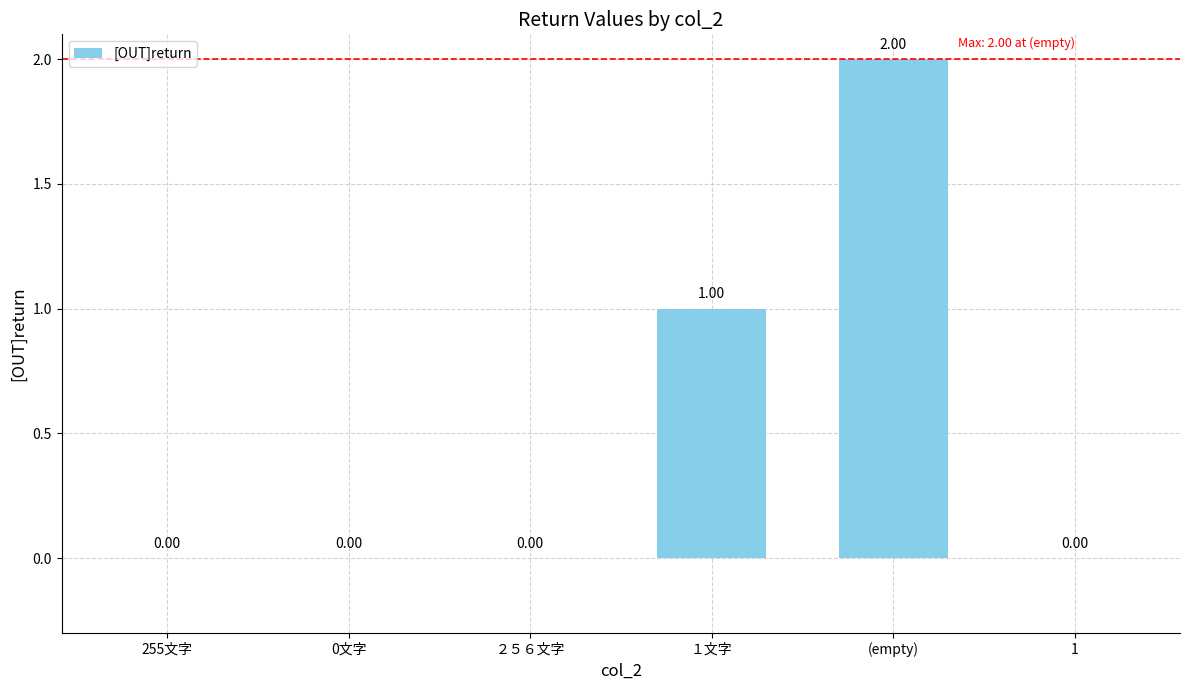

What is the change in value from 0文字 to １文字?

+1